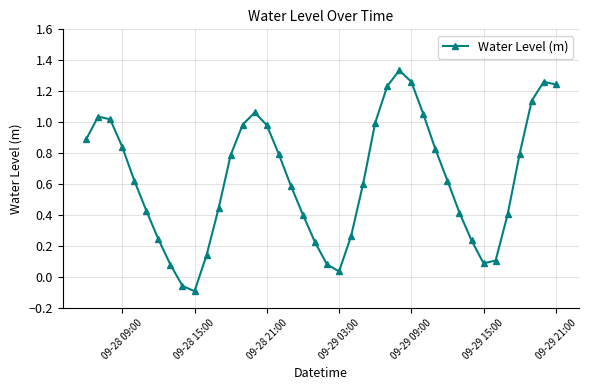

What is the sum of all values?

25.4